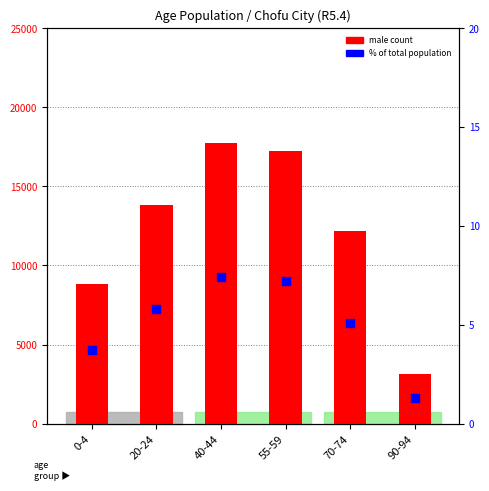

Is the value of male count at 20-24 greater than the value of % of total at 55-59?

Yes